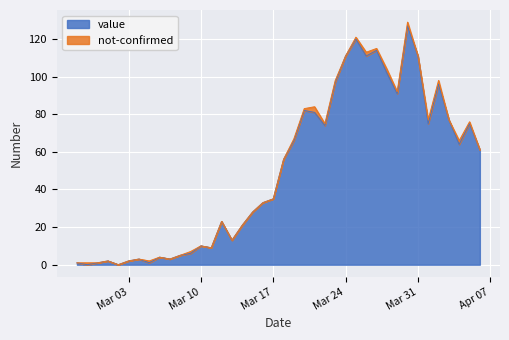

What is the highest value of the value series?

127